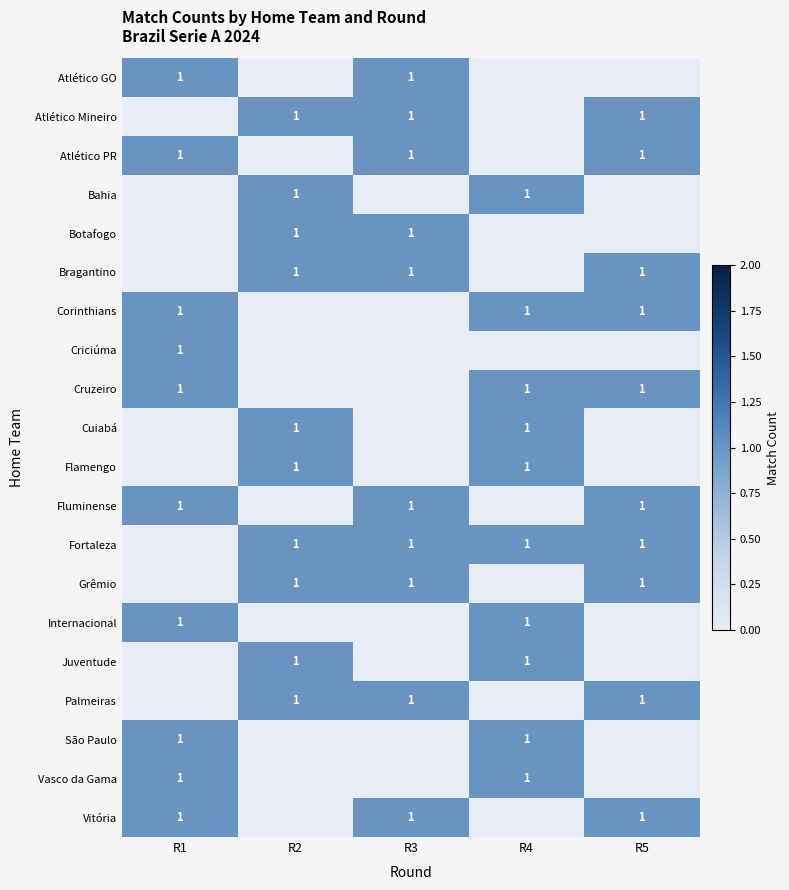

The value of Fortaleza at R5 is 1. True or false?

True